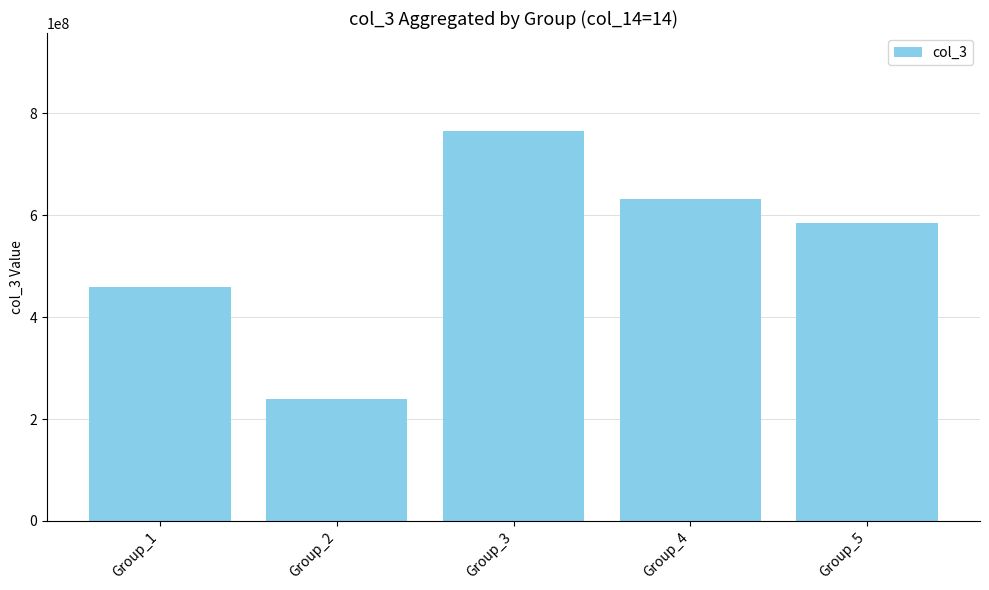

Reading right to left, extract all data points from this chart.

Group_5=585259568	Group_4=631717440	Group_3=766339432	Group_2=239222720	Group_1=459207384